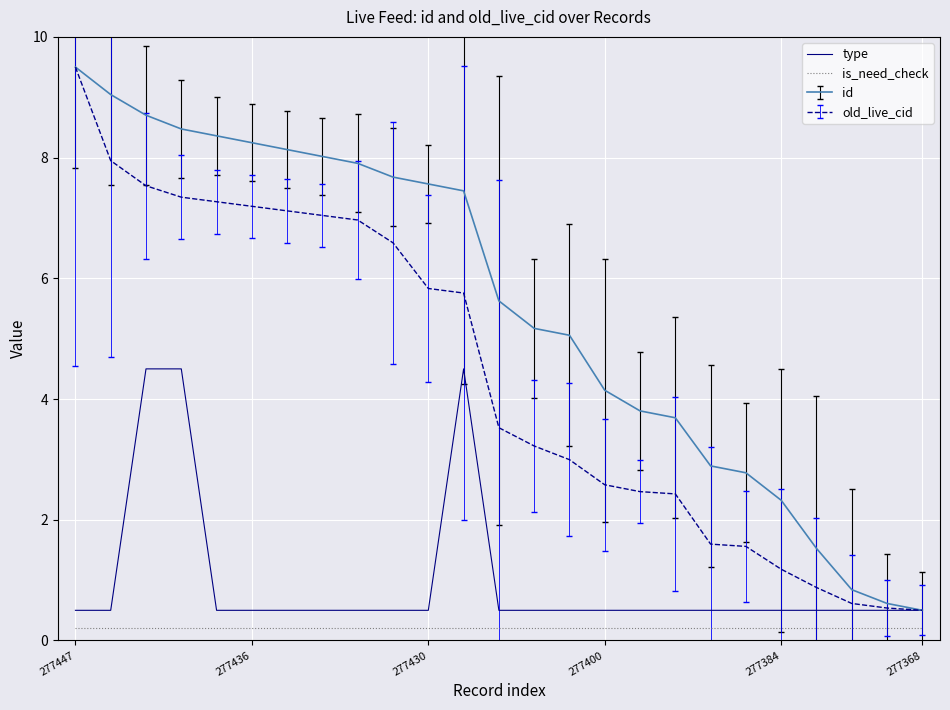

What is the average value of the type series?

1.0